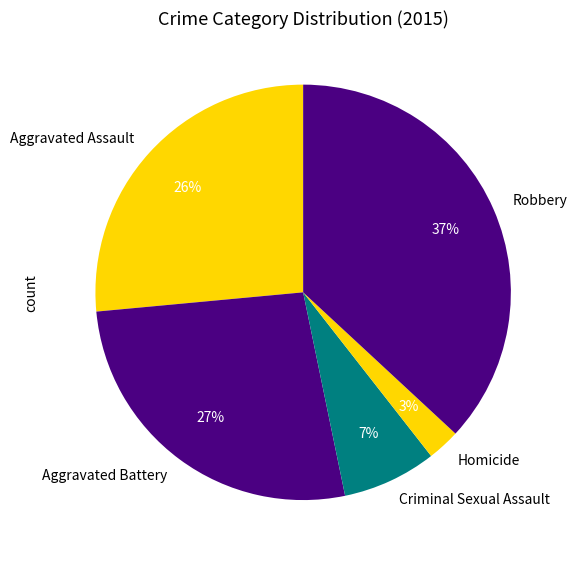

Which has a higher value, Criminal Sexual Assault or Aggravated Assault?

Aggravated Assault